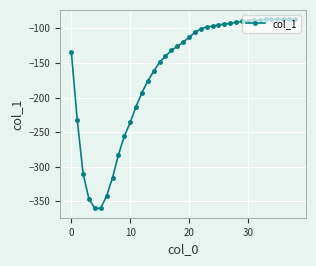

What is the value of the 38th point from the left?

-87